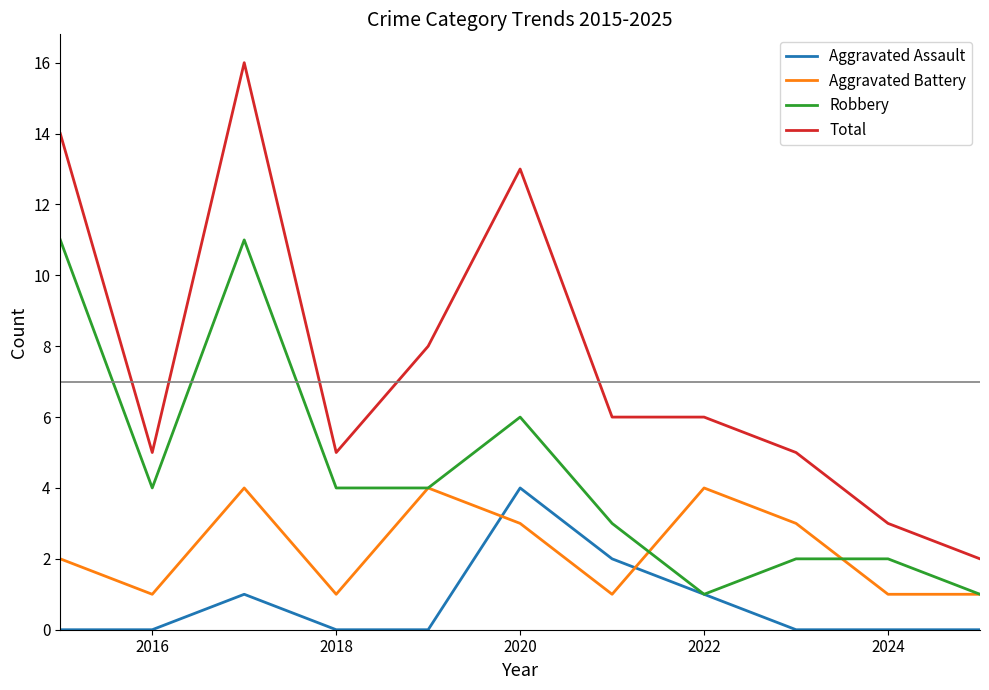

What is the greatest value displayed?

16